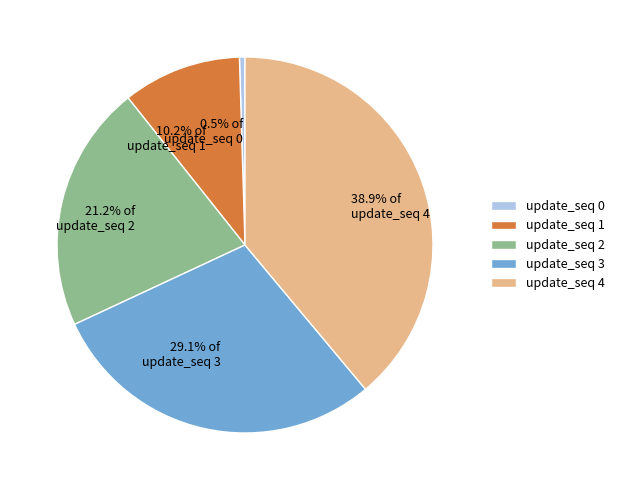

How much of the chart is everything except update_seq 1?

89.8%